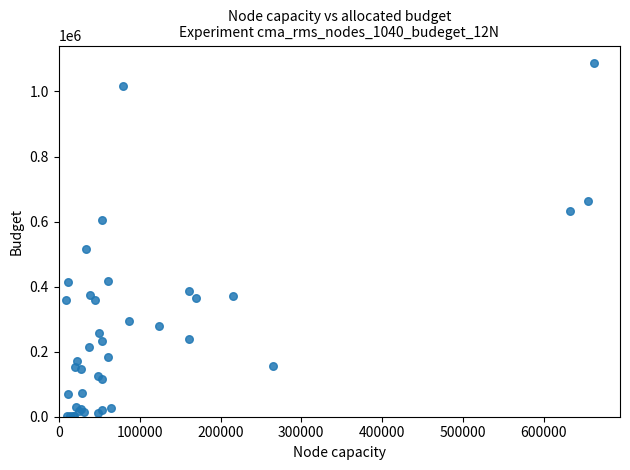

What Y value in the scatter plot is closest to 544251?

516331